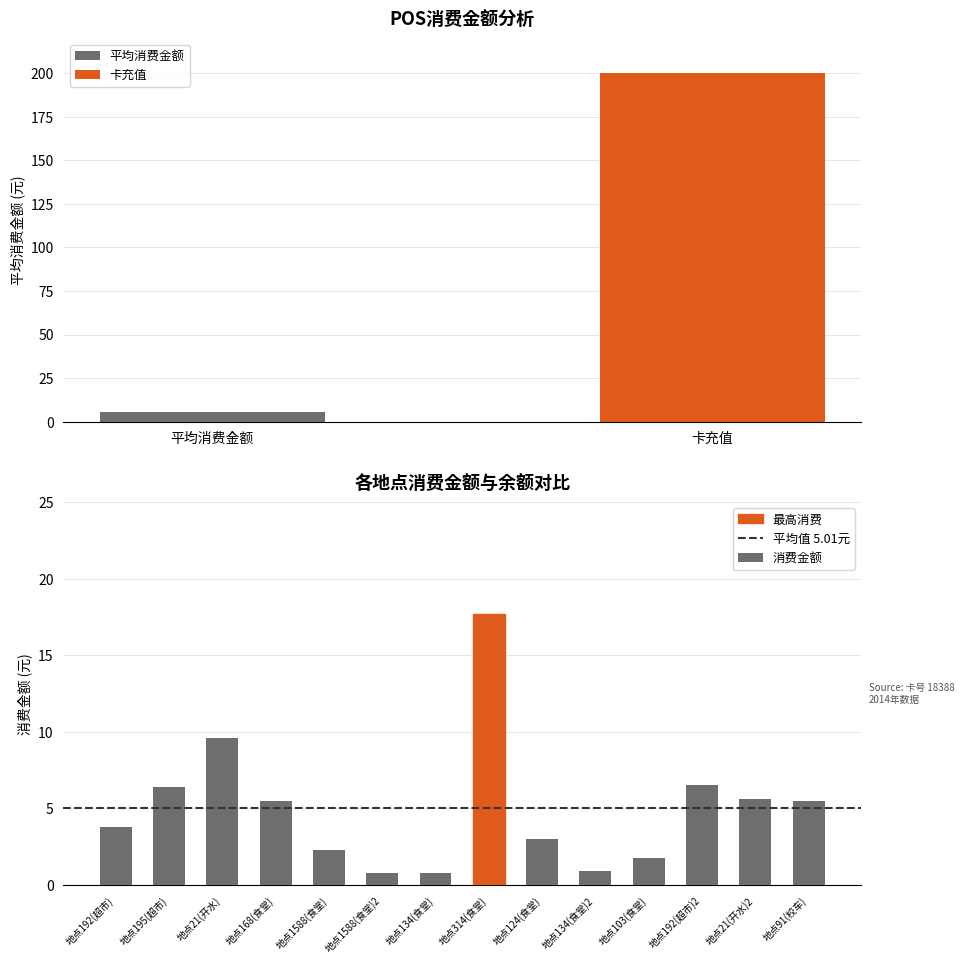

At which category does the chart reach its peak across all series?

地点314(食堂)